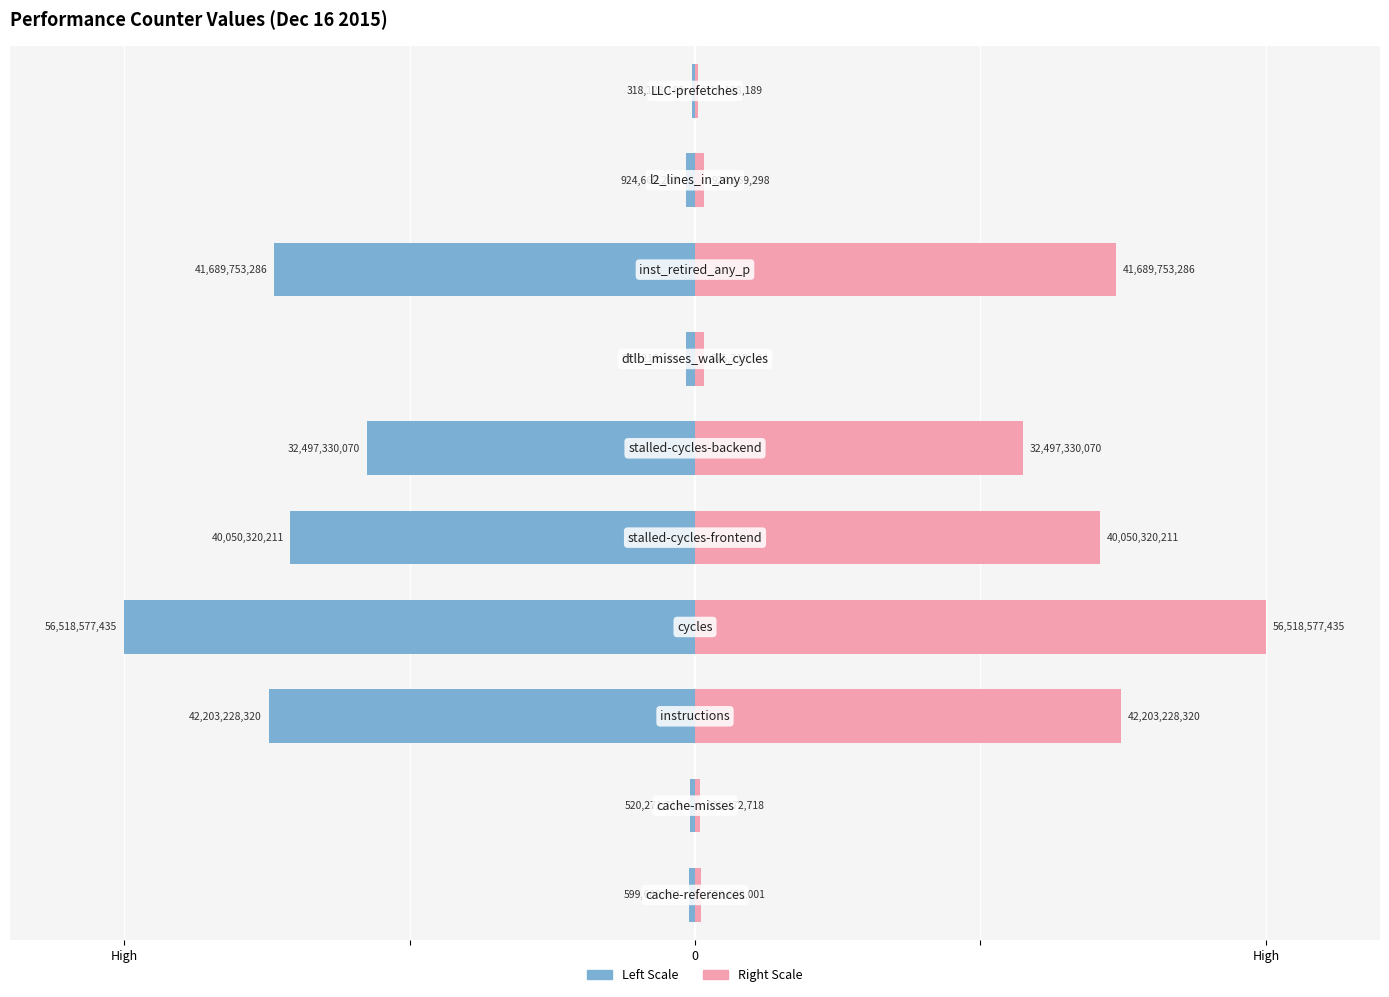

The value of Value (left) at 4 is -8.5. True or false?

False